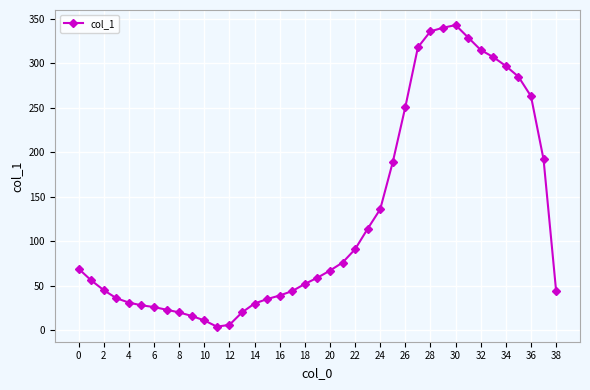

What is the difference between the second highest and second lowest values?

334